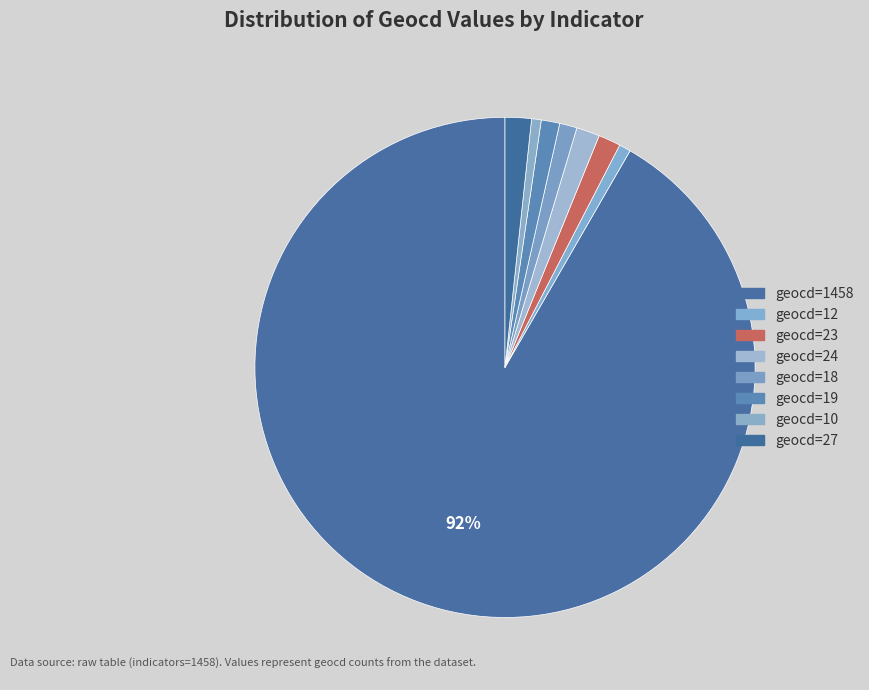

Count the number of slices in the pie.

8